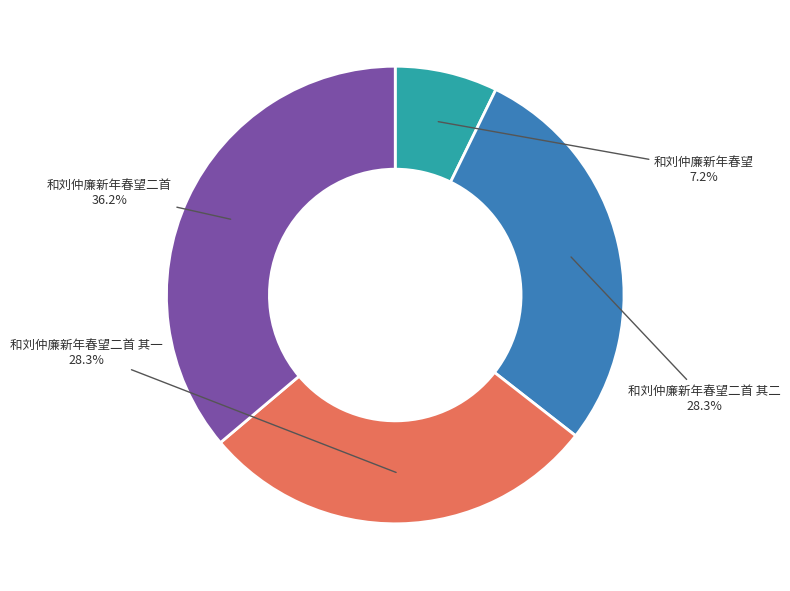

Between 和刘仲廉新年春望二首 其一 and 和刘仲廉新年春望二首, which is larger?

和刘仲廉新年春望二首